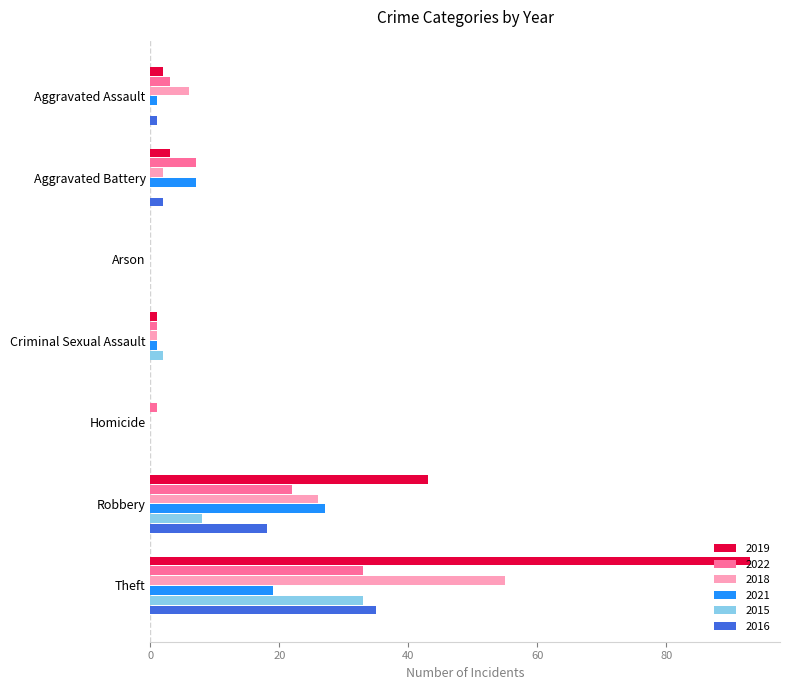

Which series has the largest total across all categories?

2019